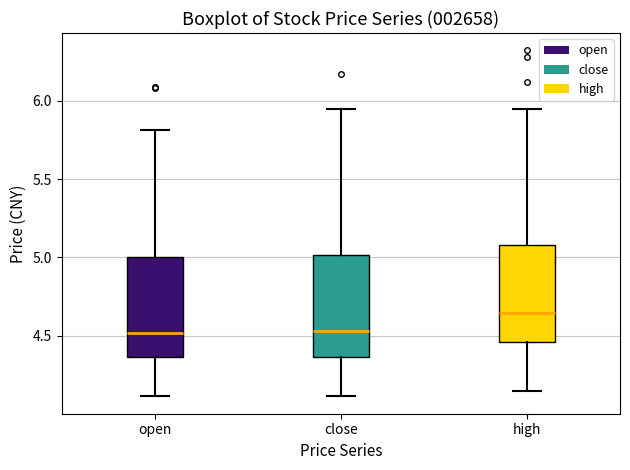

Reading left to right, transcribe this box plot: for each box, give where its median line is, the range the box spans, and where its two whiskers end, as read against the y-axis. The values are not printed on the chart, so give them approximately, as read against the axis.

open: median 4.50, box 4.35 to 5.00, whiskers 4.10 to 5.80
close: median 4.55, box 4.35 to 5.00, whiskers 4.10 to 5.95
high: median 4.65, box 4.45 to 5.10, whiskers 4.15 to 5.95